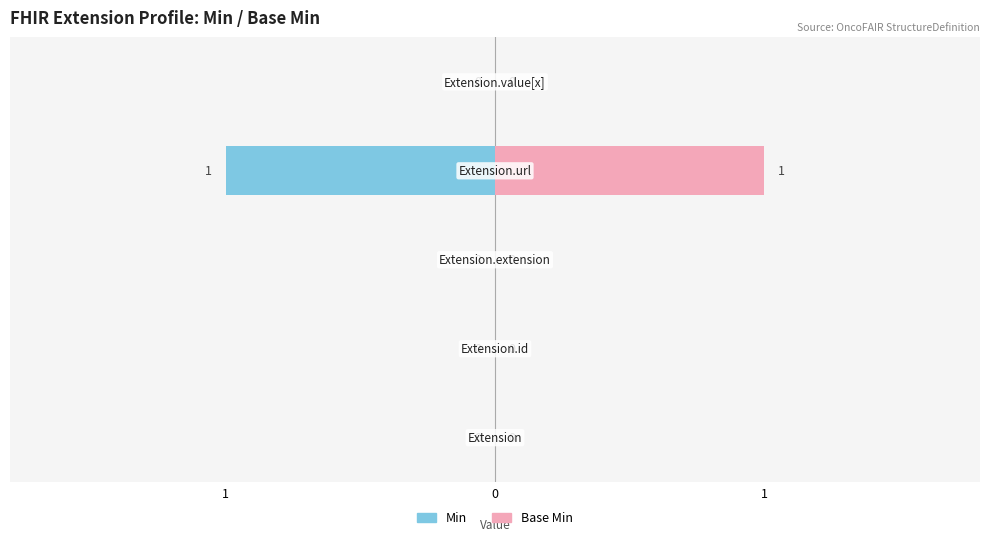

What are all the series names shown in the legend?

Min, Base Min